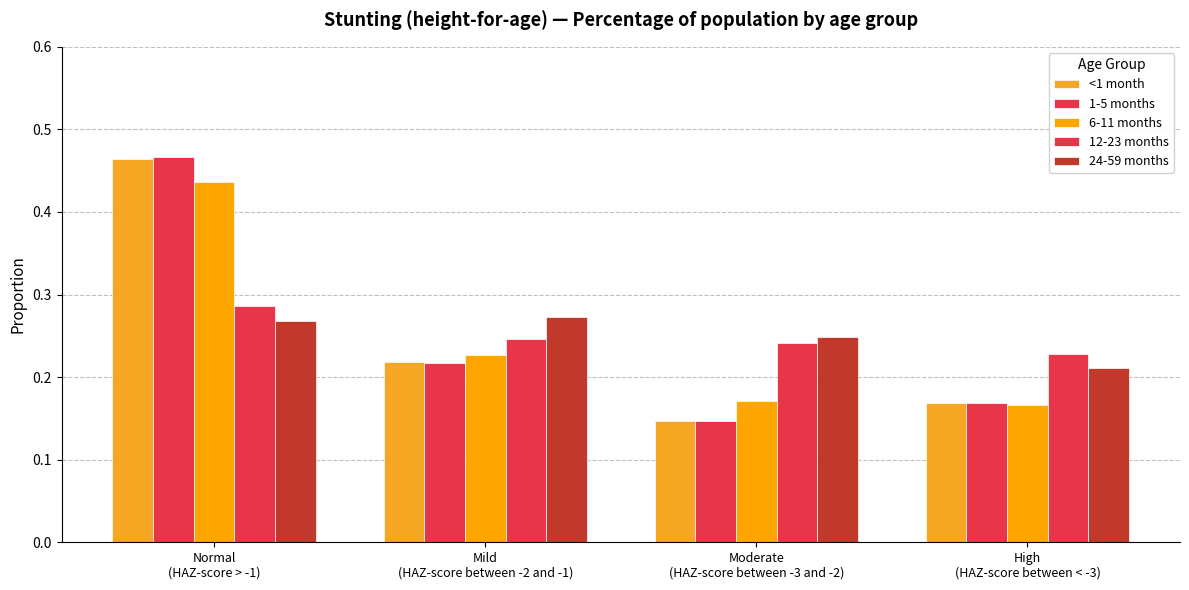

Reading right to left, list all the values displayed in this chart.

<1 month: High
(HAZ-score between < -3)=0.2	Moderate
(HAZ-score between -3 and -2)=0.1	Mild
(HAZ-score between -2 and -1)=0.2	Normal
(HAZ-score > -1)=0.5
1-5 months: High
(HAZ-score between < -3)=0.2	Moderate
(HAZ-score between -3 and -2)=0.1	Mild
(HAZ-score between -2 and -1)=0.2	Normal
(HAZ-score > -1)=0.5
6-11 months: High
(HAZ-score between < -3)=0.2	Moderate
(HAZ-score between -3 and -2)=0.2	Mild
(HAZ-score between -2 and -1)=0.2	Normal
(HAZ-score > -1)=0.4
12-23 months: High
(HAZ-score between < -3)=0.2	Moderate
(HAZ-score between -3 and -2)=0.2	Mild
(HAZ-score between -2 and -1)=0.2	Normal
(HAZ-score > -1)=0.3
24-59 months: High
(HAZ-score between < -3)=0.2	Moderate
(HAZ-score between -3 and -2)=0.2	Mild
(HAZ-score between -2 and -1)=0.3	Normal
(HAZ-score > -1)=0.3